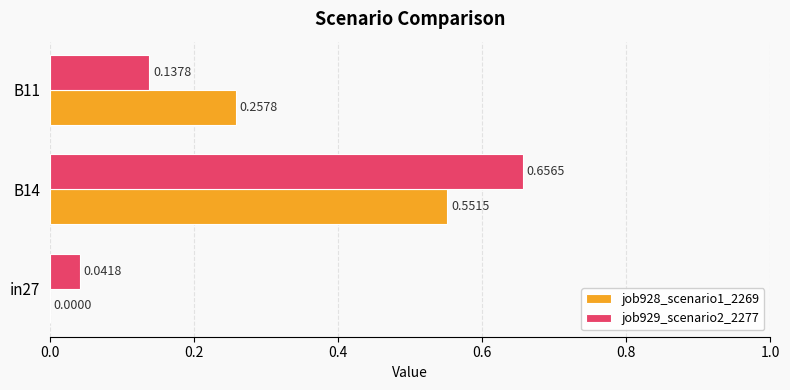

How many categories are shown in the chart?

3